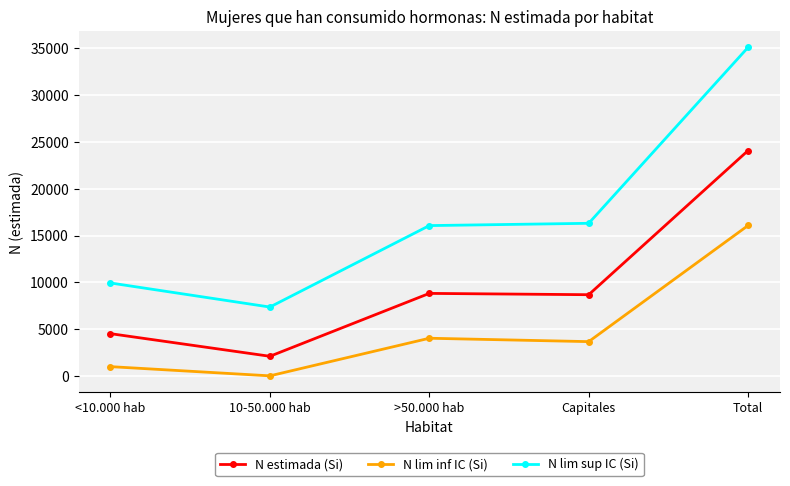

In N estimada (Si), how many points are lower than both neighbors (excluding endpoints)?

2